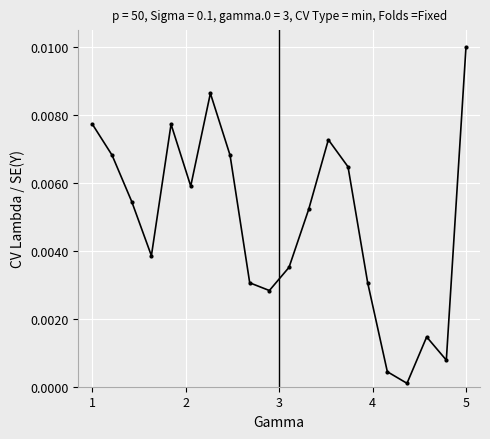

What is the sum of all values?

0.1